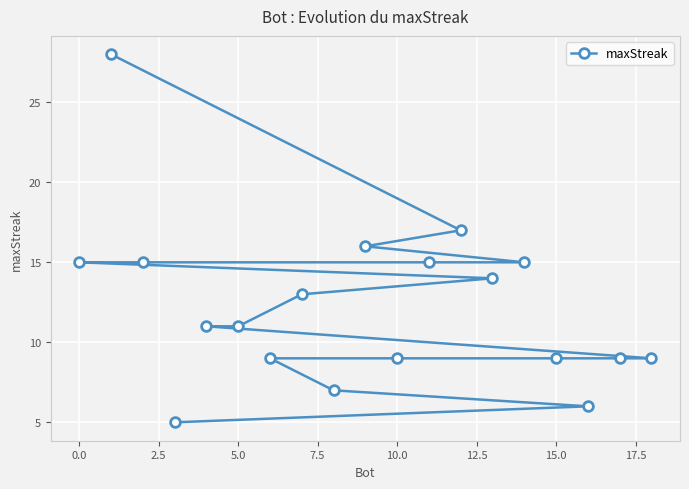

What is the value of the 4th point from the left?

15